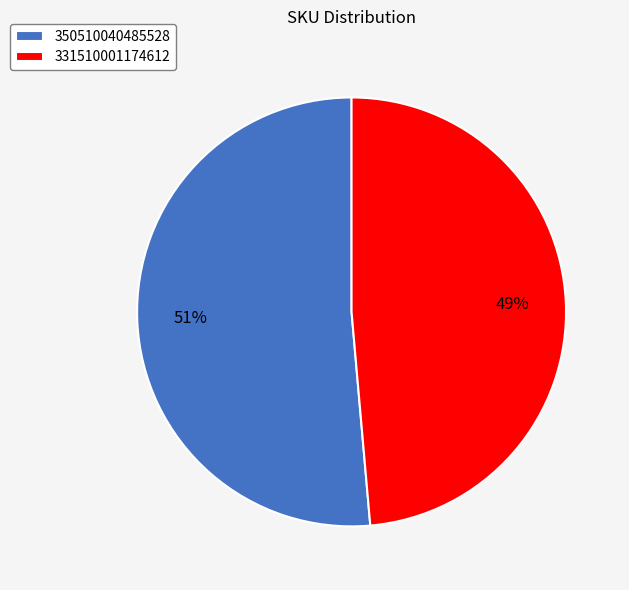

To the nearest percent, what percentage of the pie is 331510001174612?

49%